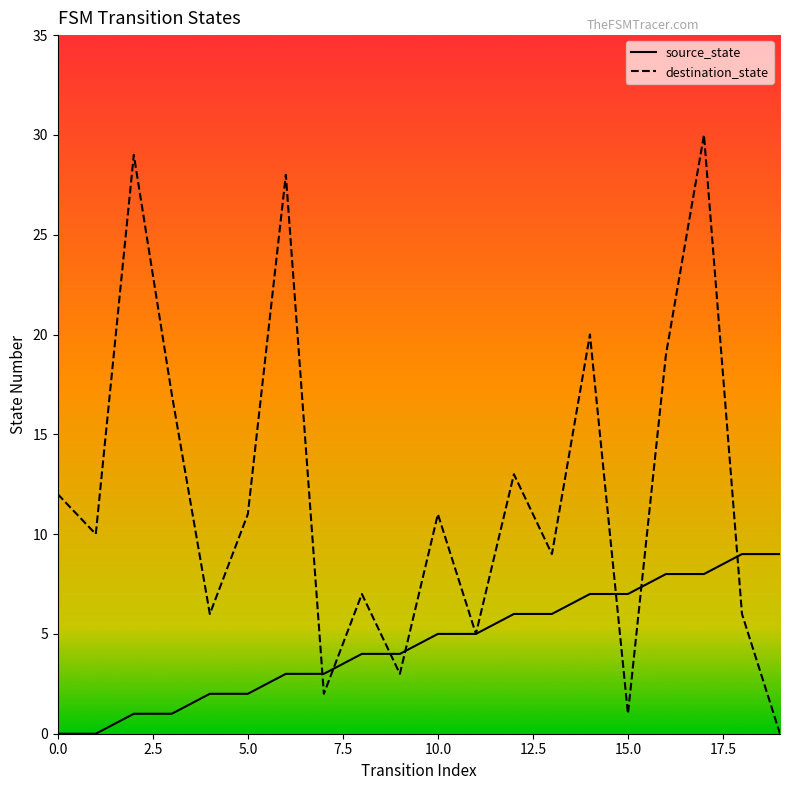

Reading left to right, transcribe all the data shown in this chart.

source_state: 0=0	1=0	2=1	3=1	4=2	5=2	6=3	7=3	8=4	9=4	10=5	11=5	12=6	13=6	14=7	15=7	16=8	17=8	18=9	19=9
destination_state: 0=12	1=10	2=29	3=17	4=6	5=11	6=28	7=2	8=7	9=3	10=11	11=5	12=13	13=9	14=20	15=1	16=19	17=30	18=6	19=0